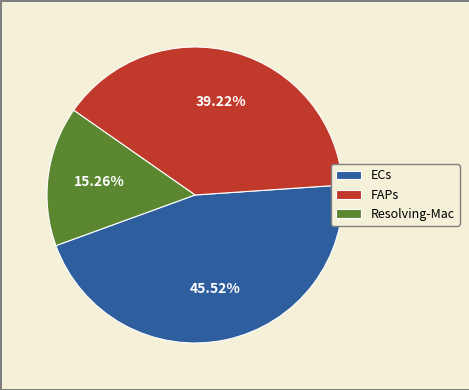

Is FAPs the majority of the pie?

No